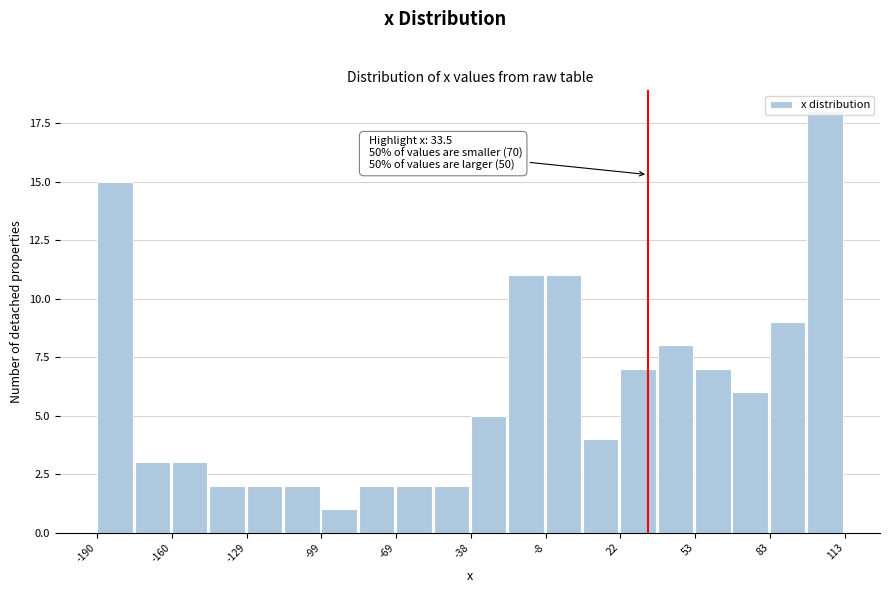

Around what value on the x-axis is the tallest bar? Give the approximate position of its centre, as read against the axis.

105